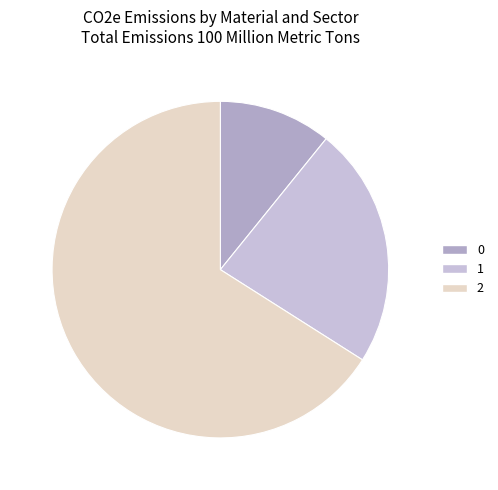

To the nearest percent, what portion does 2 represent?

66%